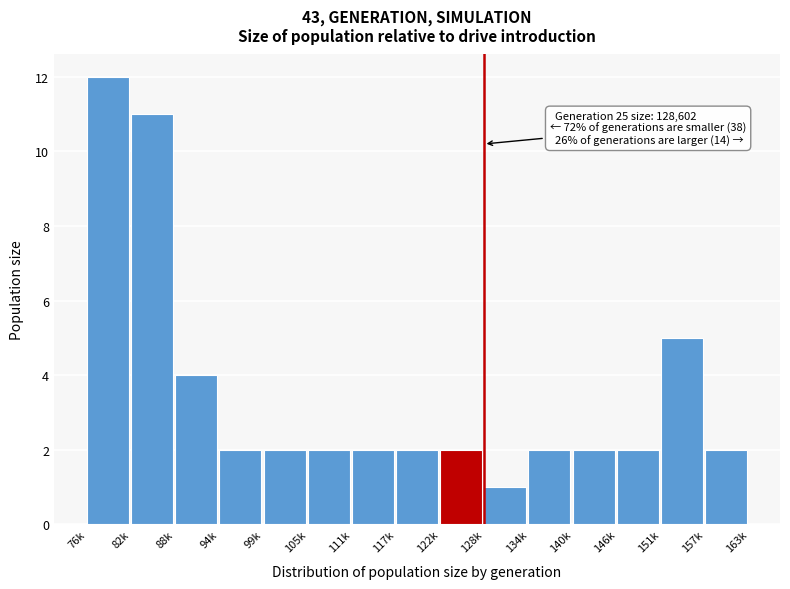

Reading right to left, list all the values displayed in this chart.

2	5	2	2	2	1	2	2	2	2	2	2	4	11	12